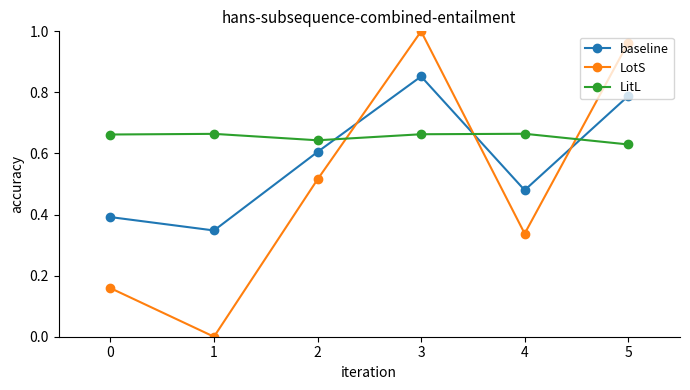

How many baseline values are between 0 and 1?

6